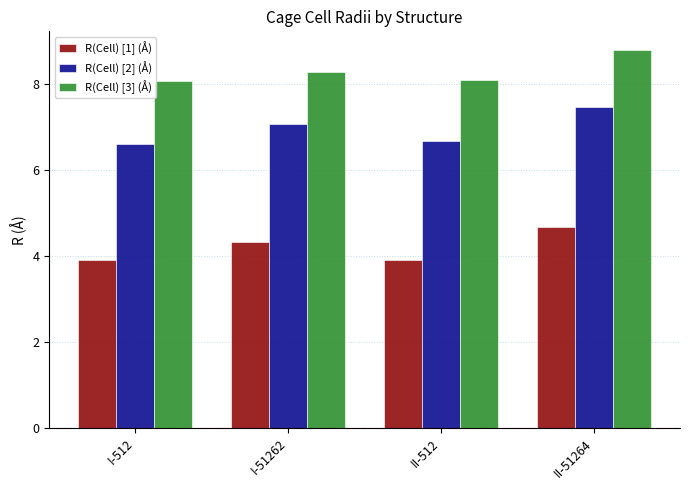

How many bars are there in each group?

3